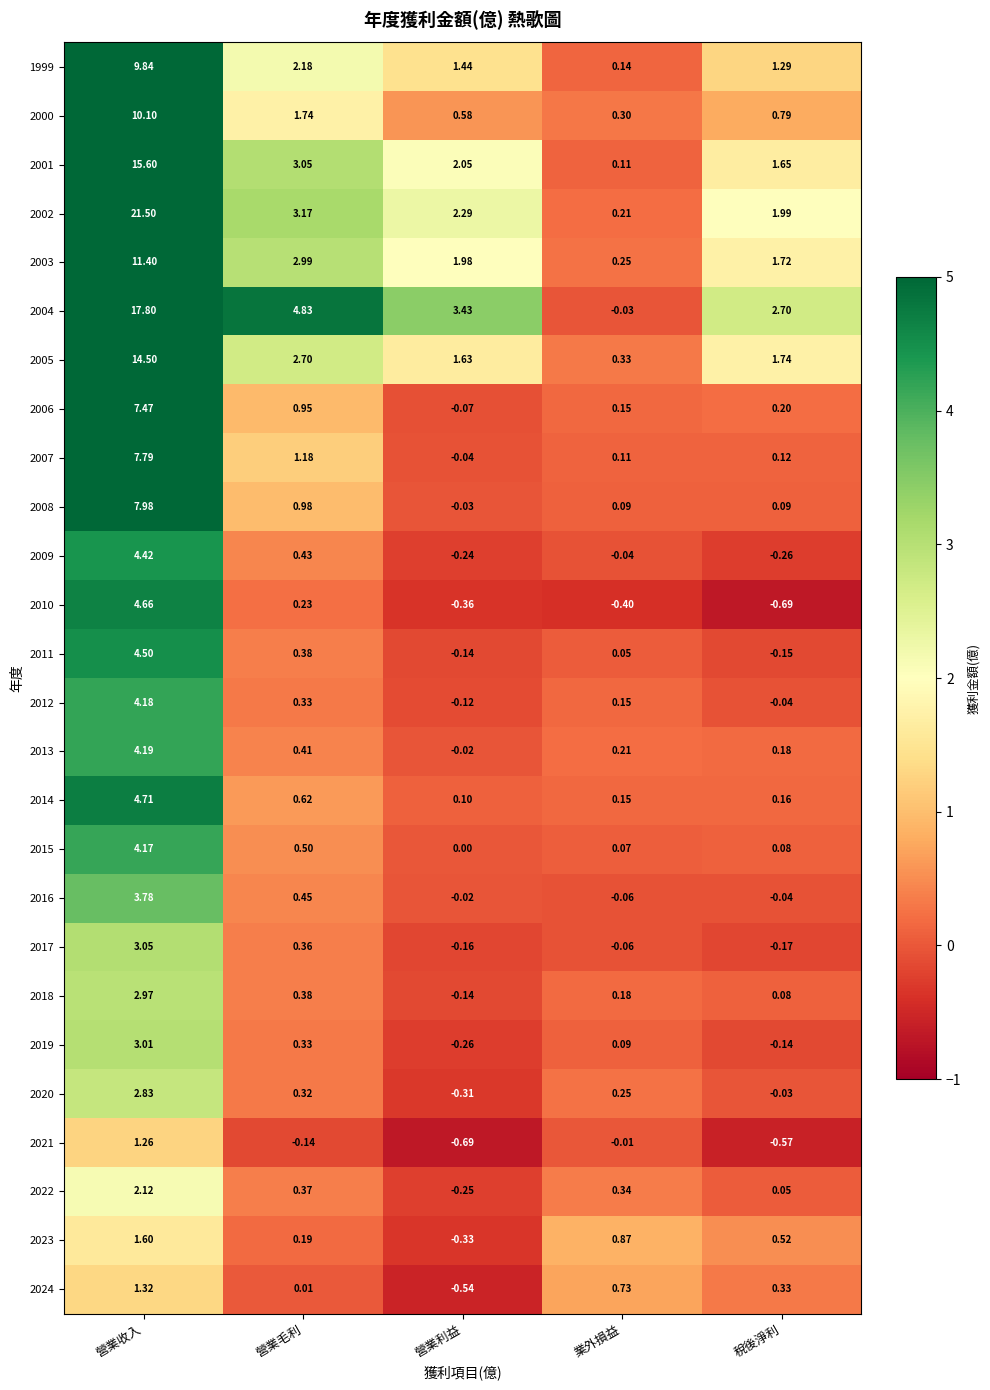

What is the total value across all series at 營業利益?

9.8